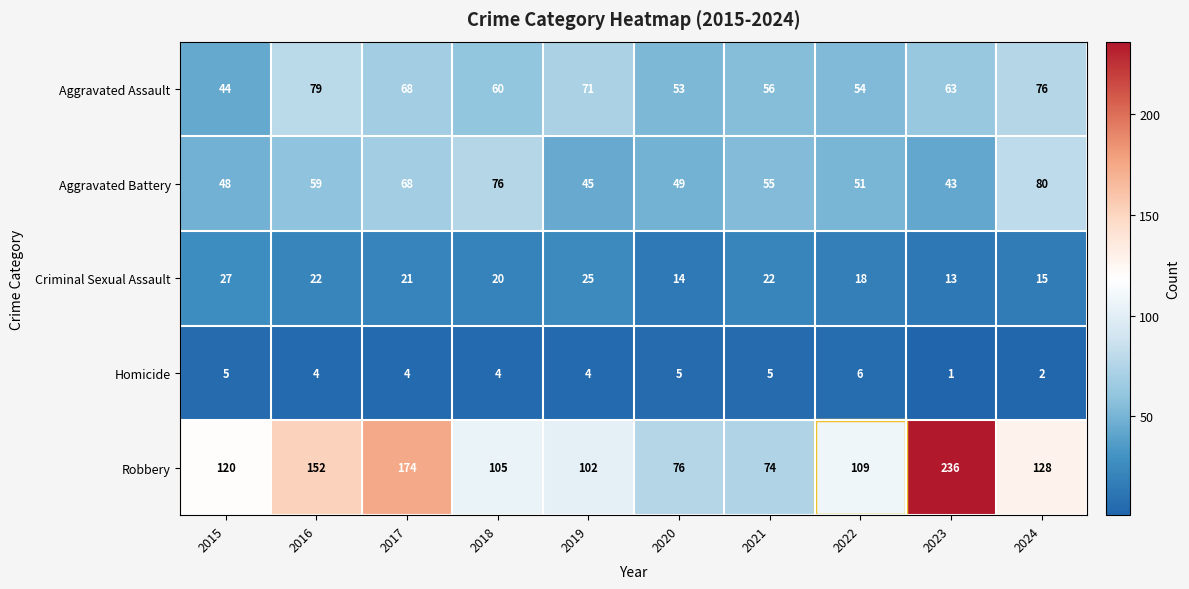

How many data points in Criminal Sexual Assault are less than 21?

5